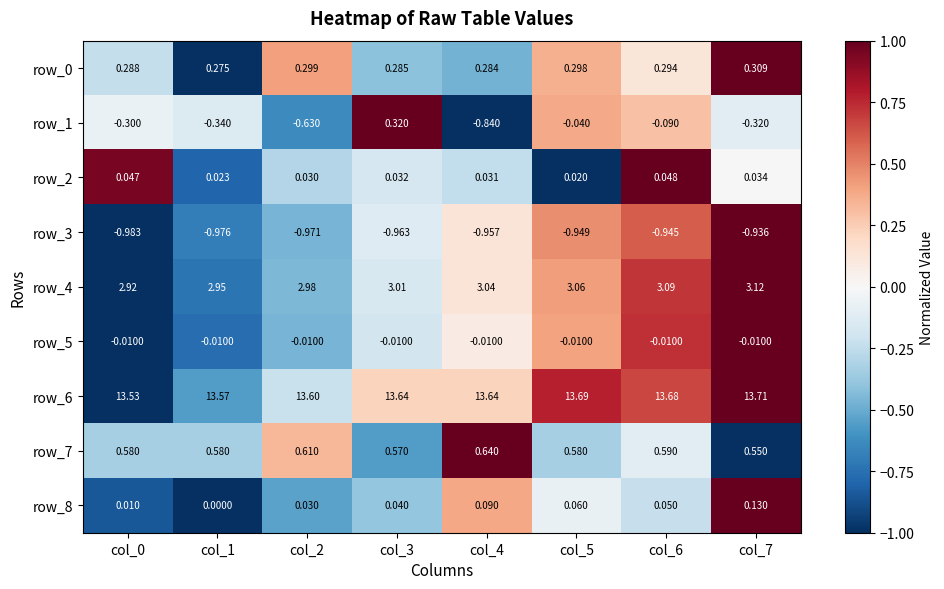

Is the value of row_2 at col_2 greater than the value of row_5 at col_2?

Yes